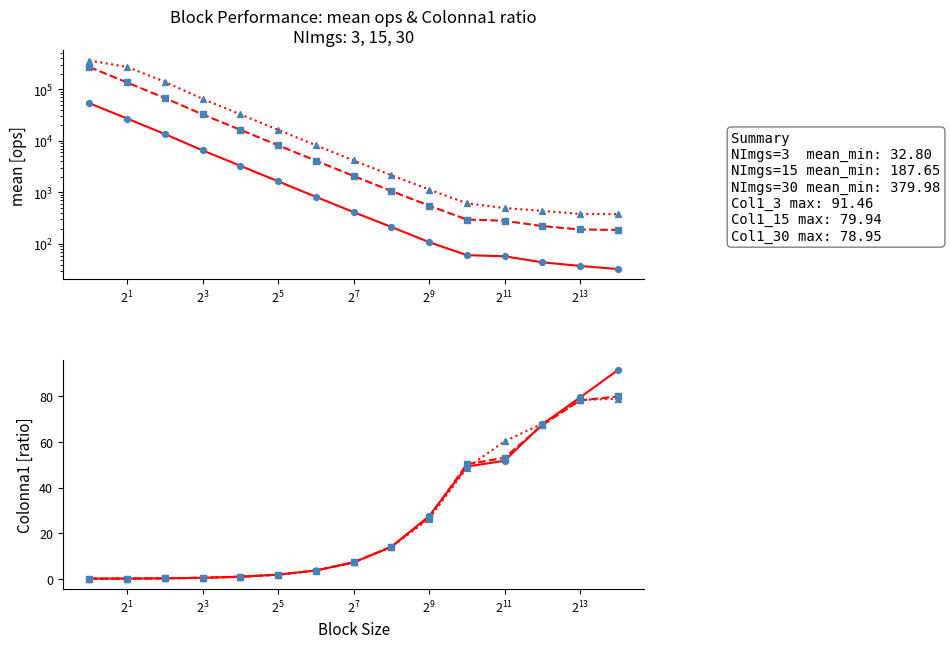

Which series has the largest total across all categories?

fit NImgs=3